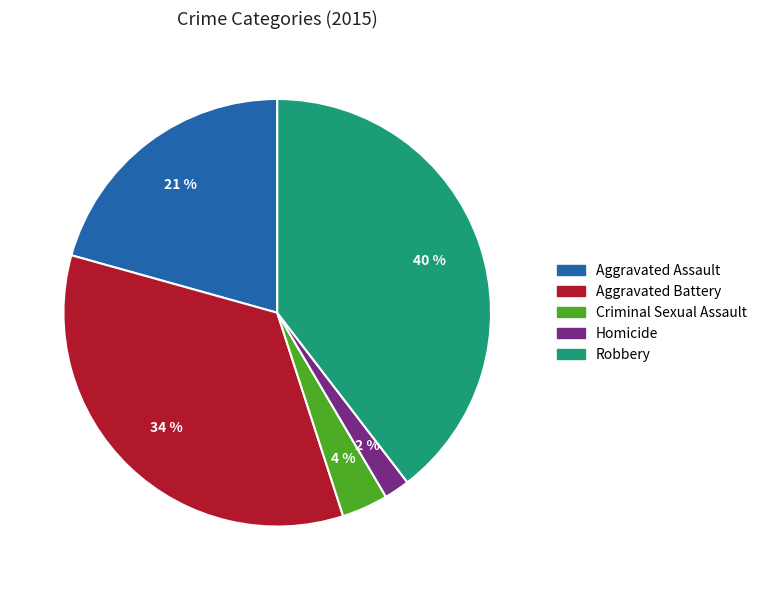

What percentage is the Homicide slice, to the nearest percent?

2%